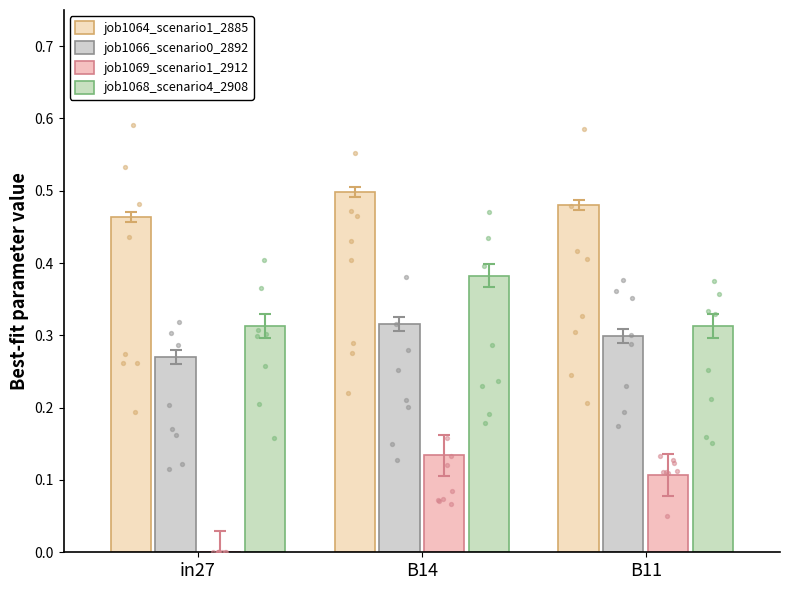

Which series contains the highest Y value?

job1064_scenario1_2885